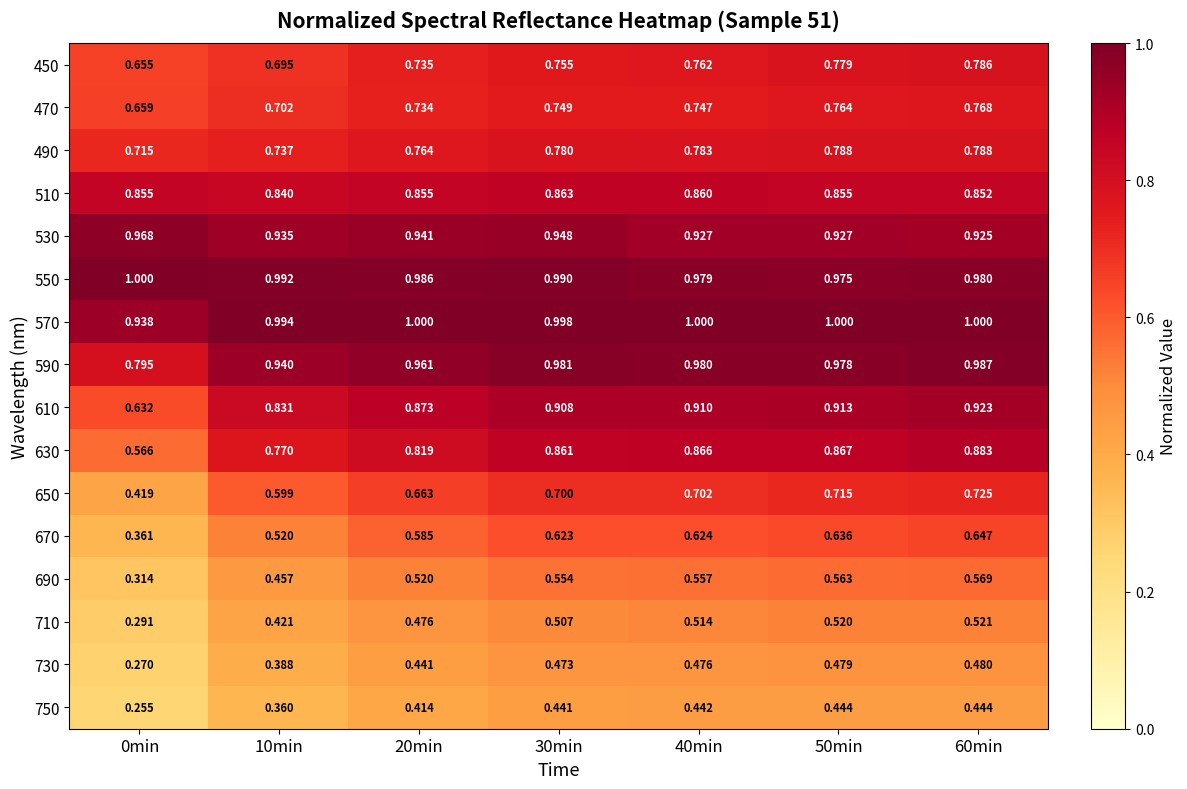

At how many categories does at least one series exceed 0?

7